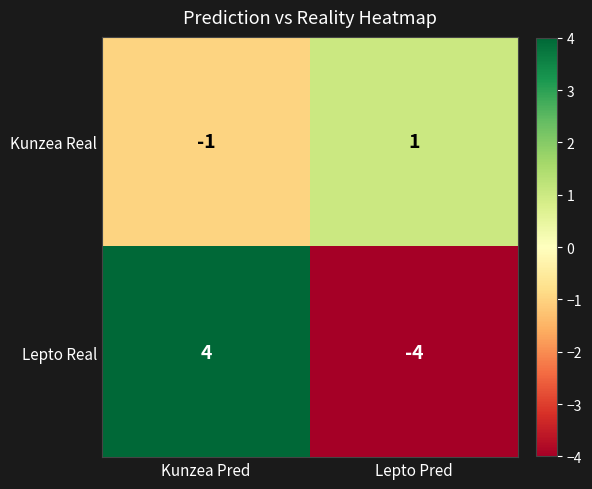

Is the value of Kunzea Real at Kunzea Pred greater than the value of Lepto Real at Kunzea Pred?

No